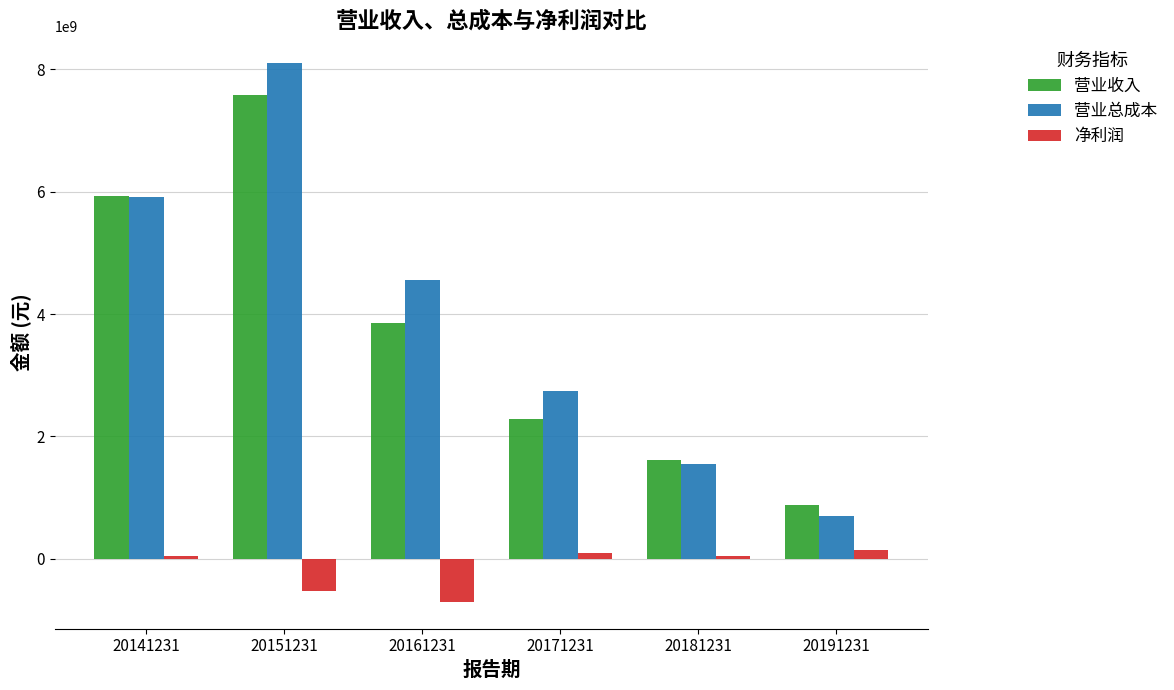

Which category has the lowest value in the 营业收入 series?

20191231